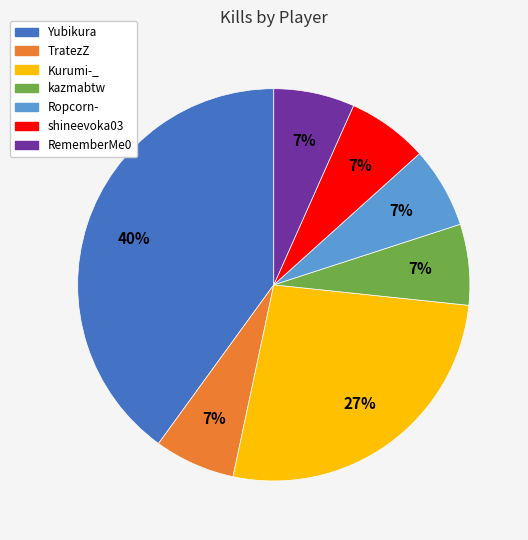

What percentage is the TratezZ slice, to the nearest percent?

7%